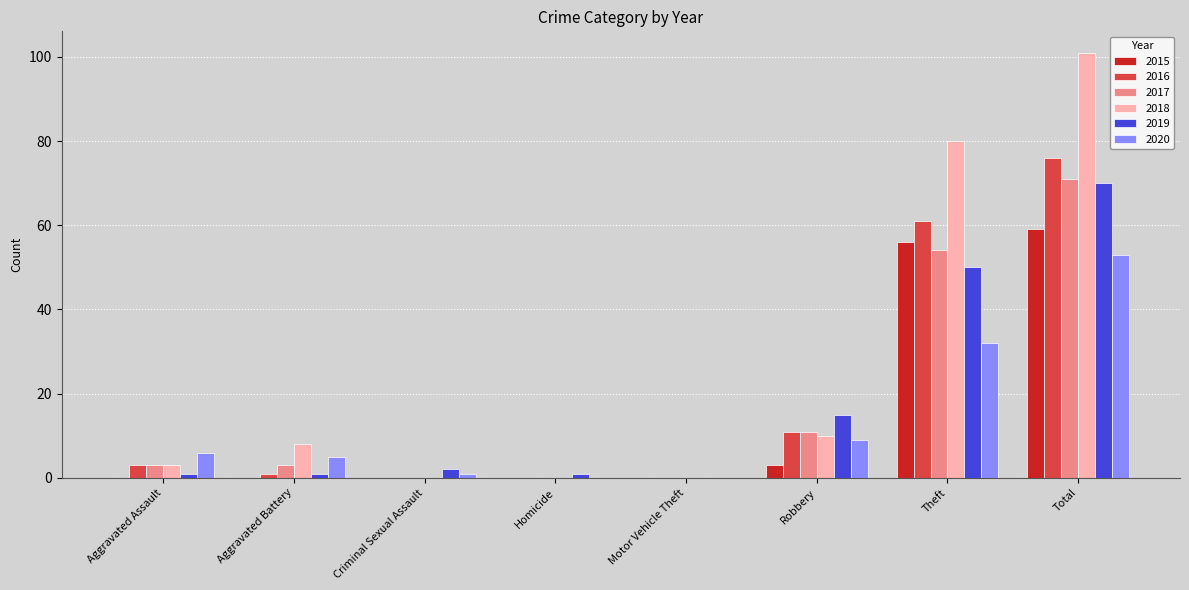

Reading left to right, what are all the values shown in this chart?

2015: 0	0	0	0	0	3	56	59
2016: 3	1	0	0	0	11	61	76
2017: 3	3	0	0	0	11	54	71
2018: 3	8	0	0	0	10	80	101
2019: 1	1	2	1	0	15	50	70
2020: 6	5	1	0	0	9	32	53